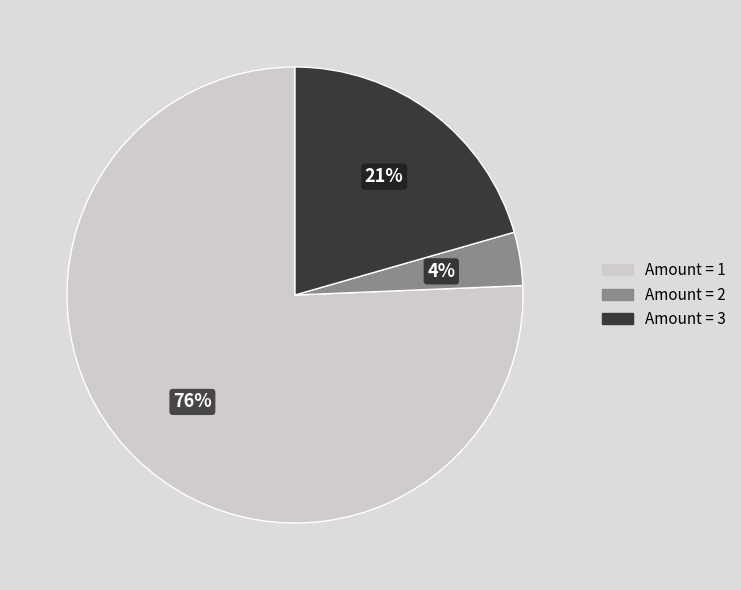

Which has a higher value, Amount = 1 or Amount = 3?

Amount = 1